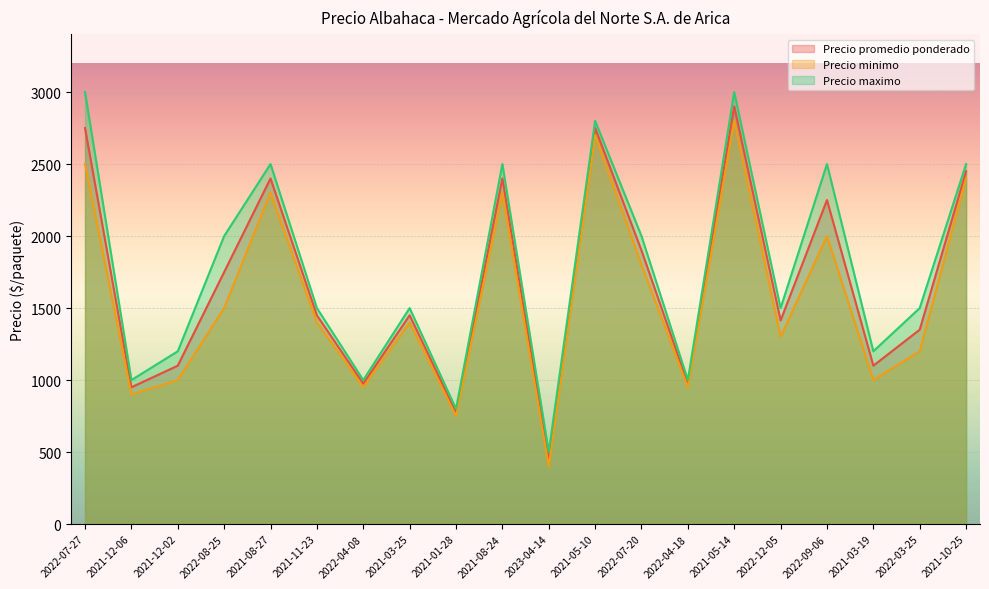

How many distinct data groups are displayed?

3